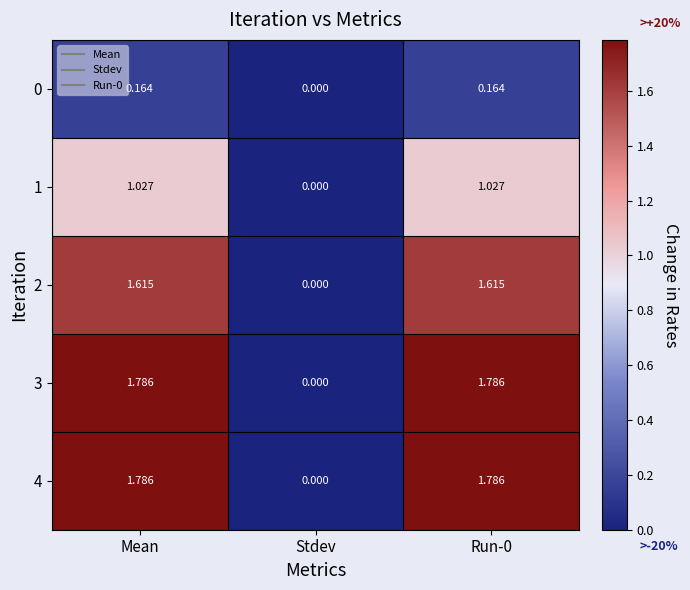

Where is 0 nearest to the value 0?

Stdev